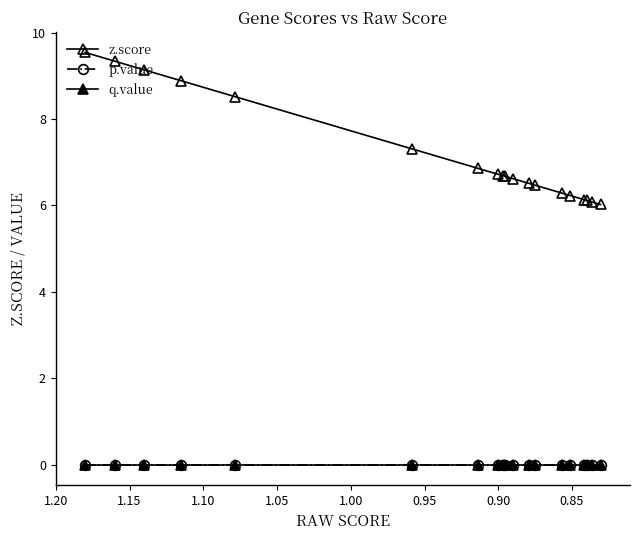

Rank the series by their maximum value, from lowest to highest.

p.value, q.value, z.score